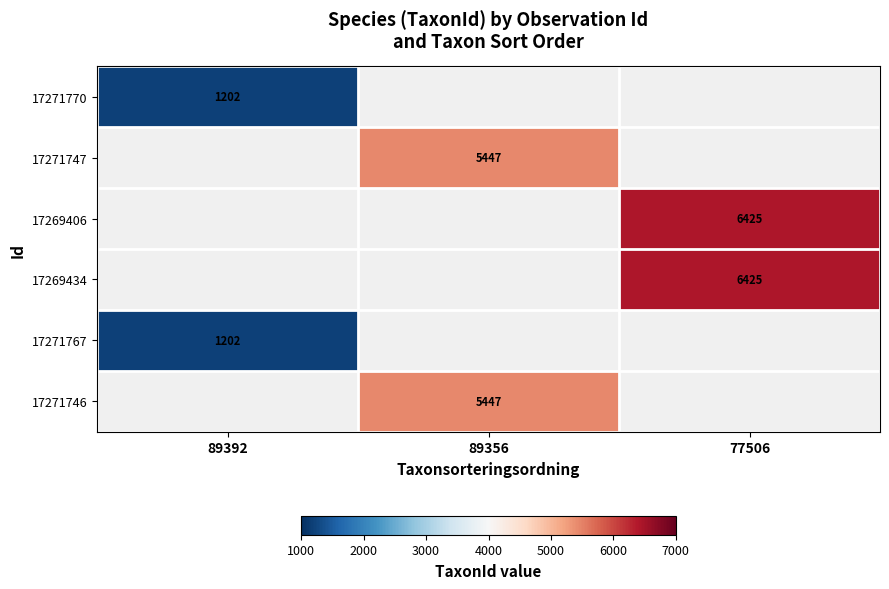

Is it true that 17269434 equals 6425 at 77506?

True